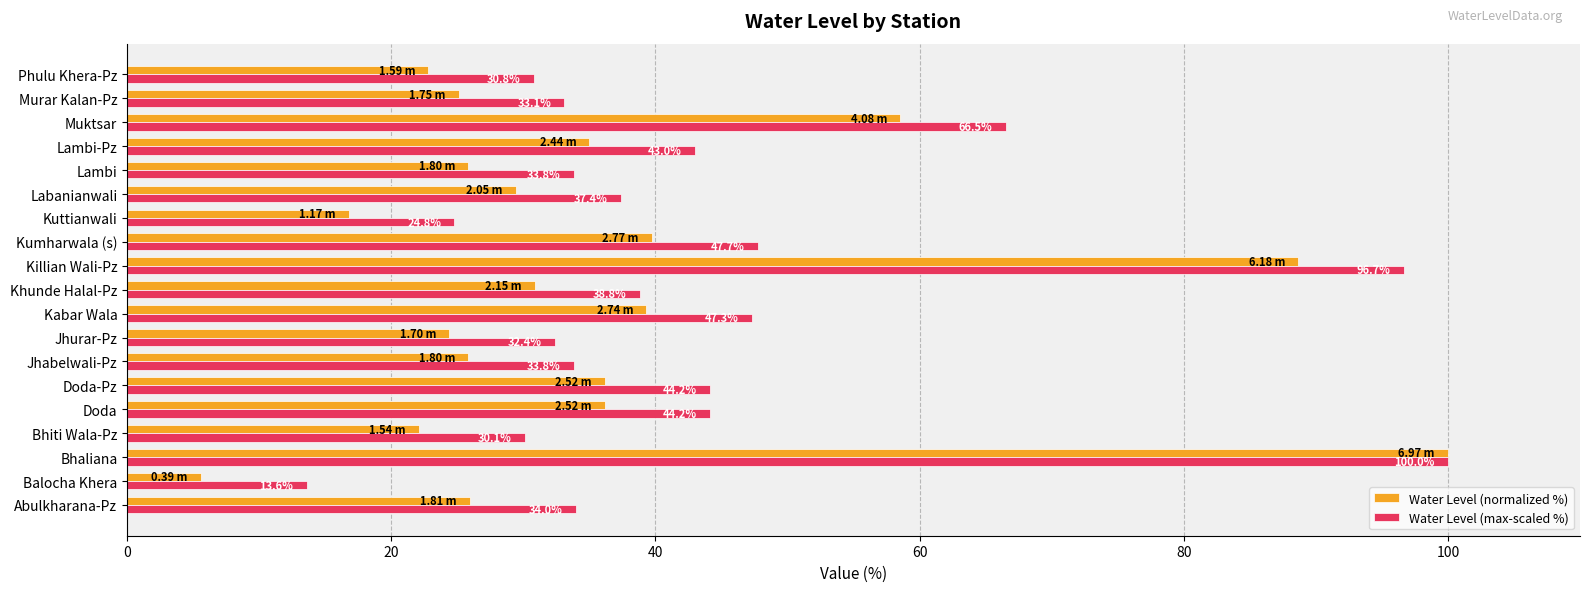

List the series in order of their overall mean, highest first.

Water Level (max-scaled %), Water Level (normalized %)